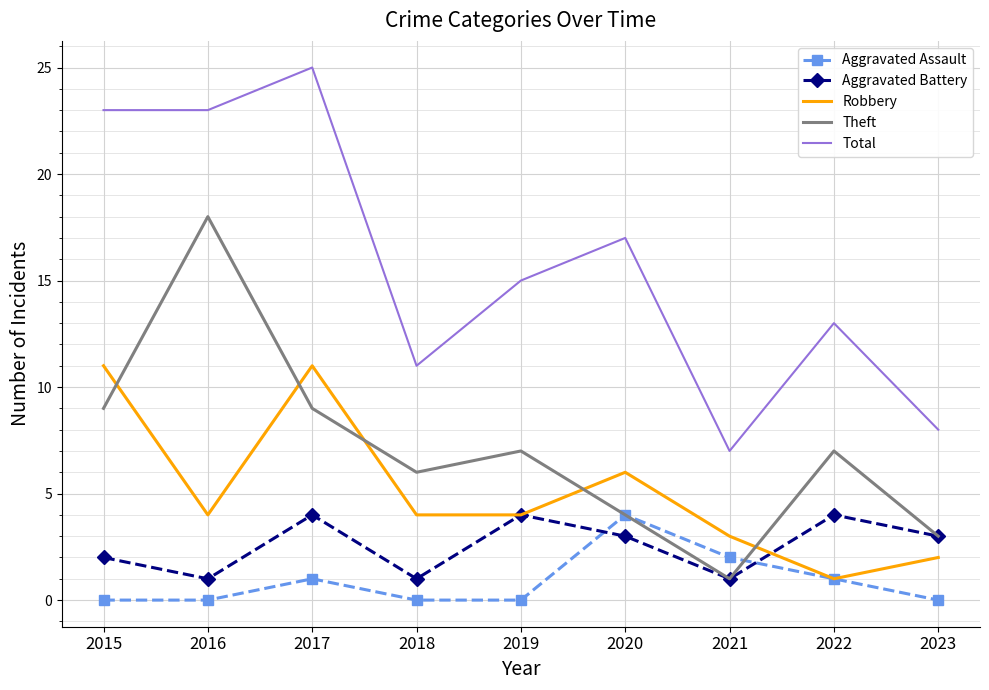

True or false: Aggravated Assault and Total intersect in this chart.

False